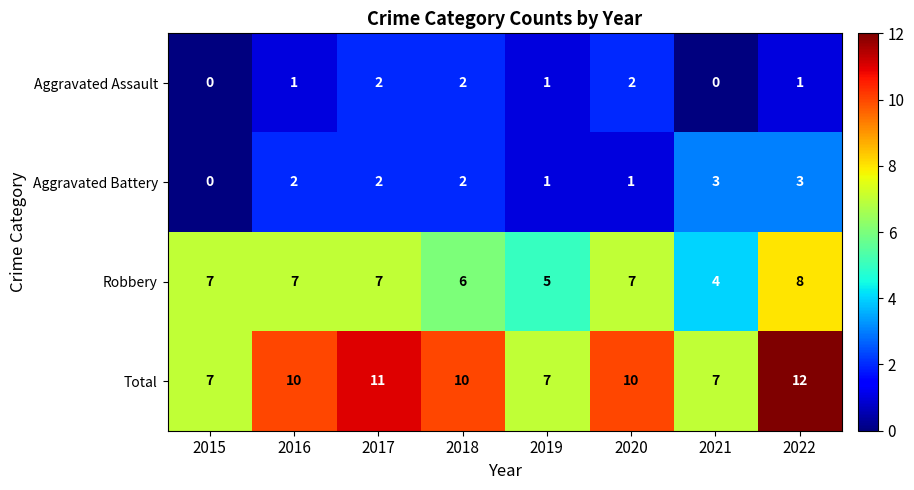

Between 2019 and 2022, which series saw the biggest shift?

Total